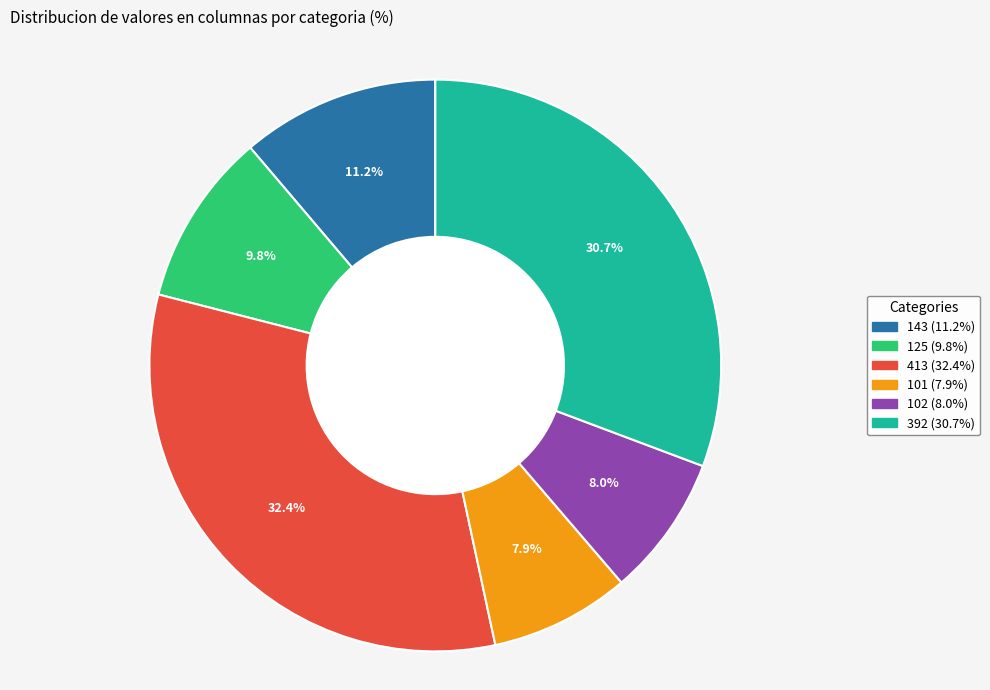

Does any single category account for the majority?

No